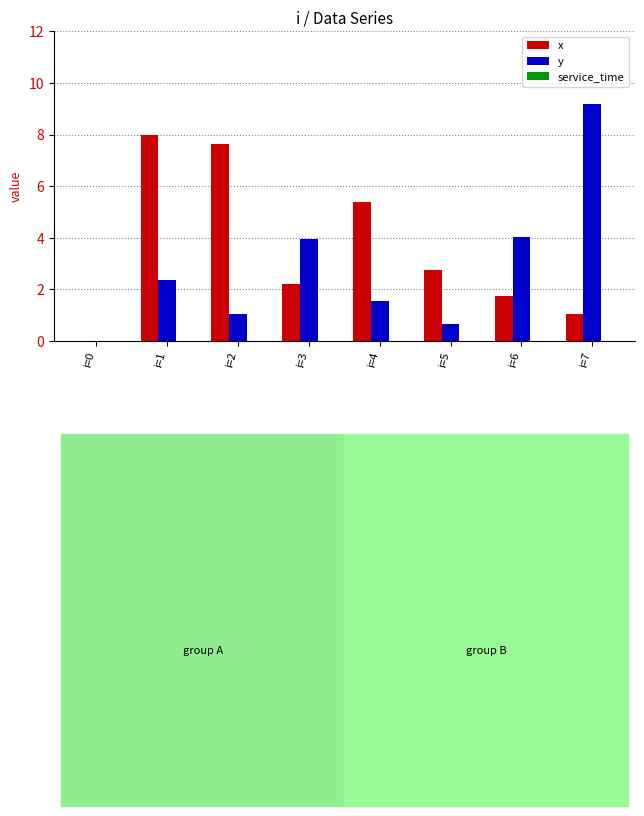

What is the approximate value of x at i=3?

2.2